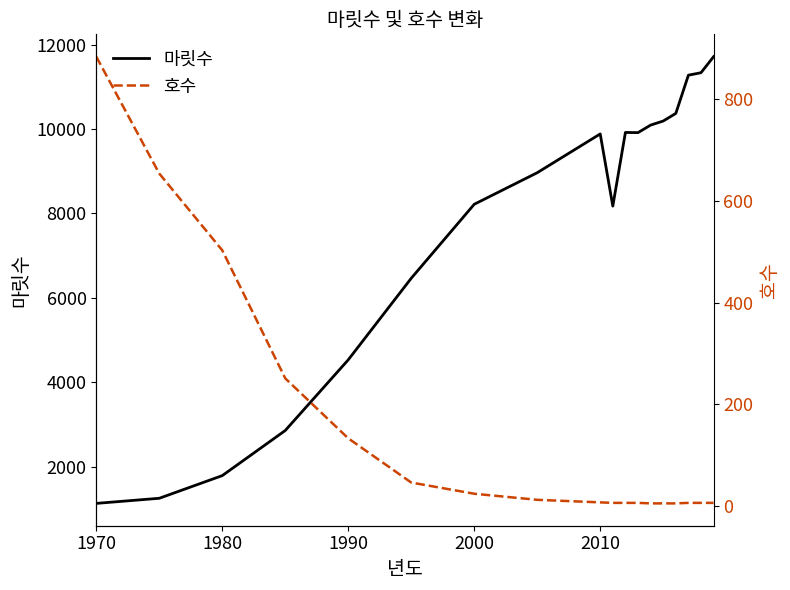

What are all the series names shown in the legend?

마릿수, 호수